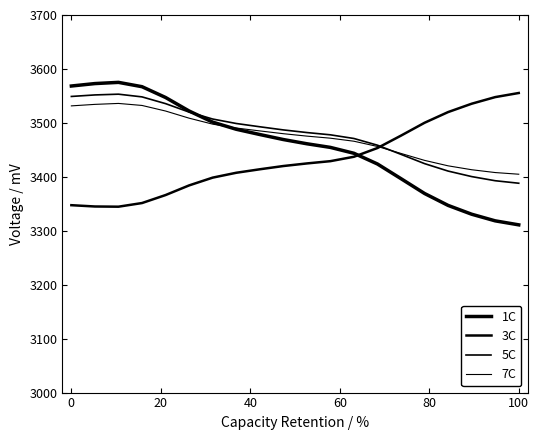

Does the chart display data point markers on the line(s)?

No